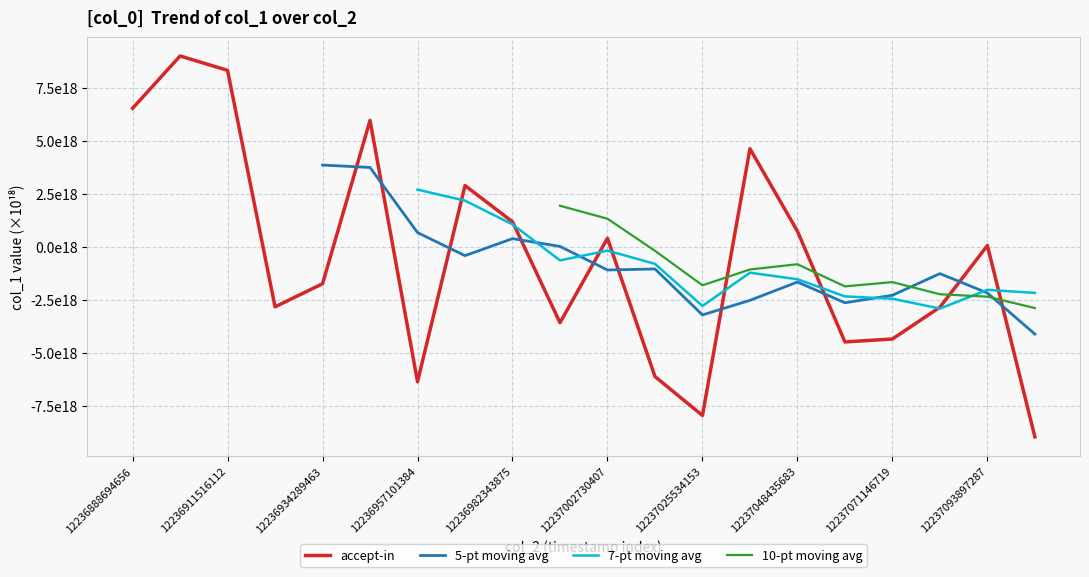

How many negative values are there?

10